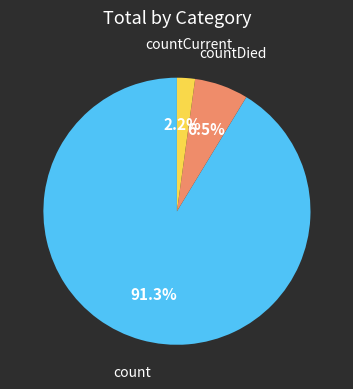

Which slice is the largest?

count